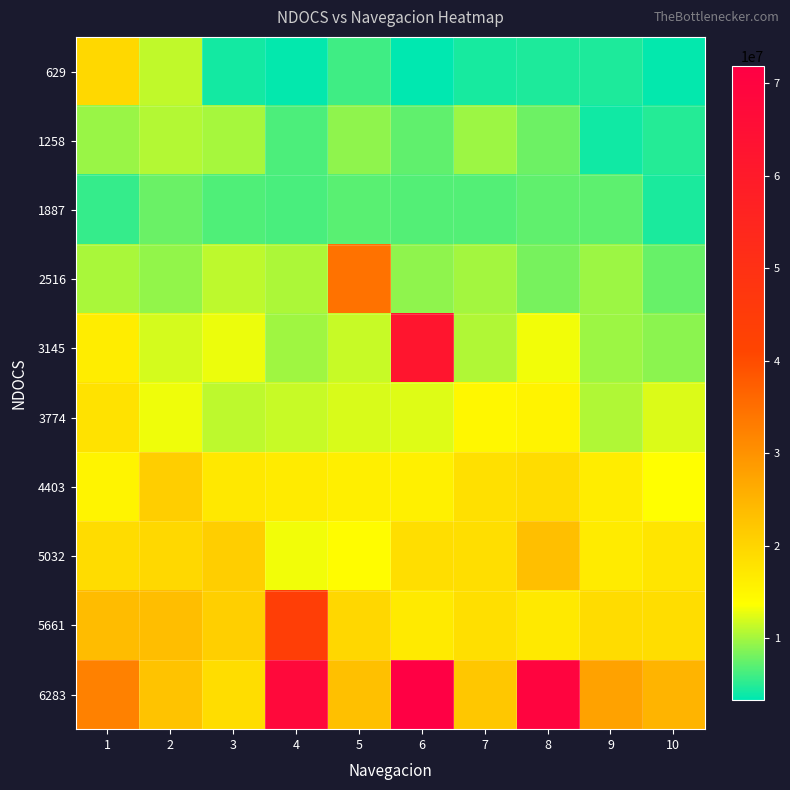

Reading left to right, list all the values displayed in this chart.

629: 1=19534279	2=11241990	3=4197772	4=3607656	5=6033266	6=3384935	7=4400681	8=4661828	9=4694241	10=3639472
1258: 1=9656227	2=10707698	3=10190522	4=6586766	5=9218294	6=7394805	7=9712962	8=7846849	9=4072607	10=4919665
1887: 1=5544002	2=7725284	3=6623387	4=6433082	5=7100646	6=6836499	7=6787578	8=7267835	9=7133965	10=4473923
2516: 1=10289572	2=9380980	3=11123426	4=10469669	5=34605746	6=9248307	7=9975004	8=8310901	9=9733671	10=7632531
3145: 1=16403883	2=11976786	3=12911191	4=9861542	5=11538248	6=62130347	7=10556417	8=13194548	9=9744778	10=9077218
3774: 1=17957826	2=13139916	3=11027369	4=11500430	5=12204607	6=12360992	7=14852043	8=15482086	9=10496684	10=12253235
4403: 1=15309492	2=21075917	3=17088257	4=16642813	5=16047291	6=15866595	7=18326428	8=18916843	9=16359759	10=13793668
5032: 1=18935456	2=19478152	3=21040795	4=13187642	5=14183280	6=18747552	7=18745755	8=23335538	9=16677630	10=17579920
5661: 1=23742560	2=23557360	3=20910526	4=44025145	5=19824836	6=16846024	7=18449191	8=16941478	9=18994890	10=18795577
6283: 1=32468885	2=22740917	3=18762260	4=67735584	5=23297116	6=71827402	7=22148094	8=69744275	9=27712808	10=24934205